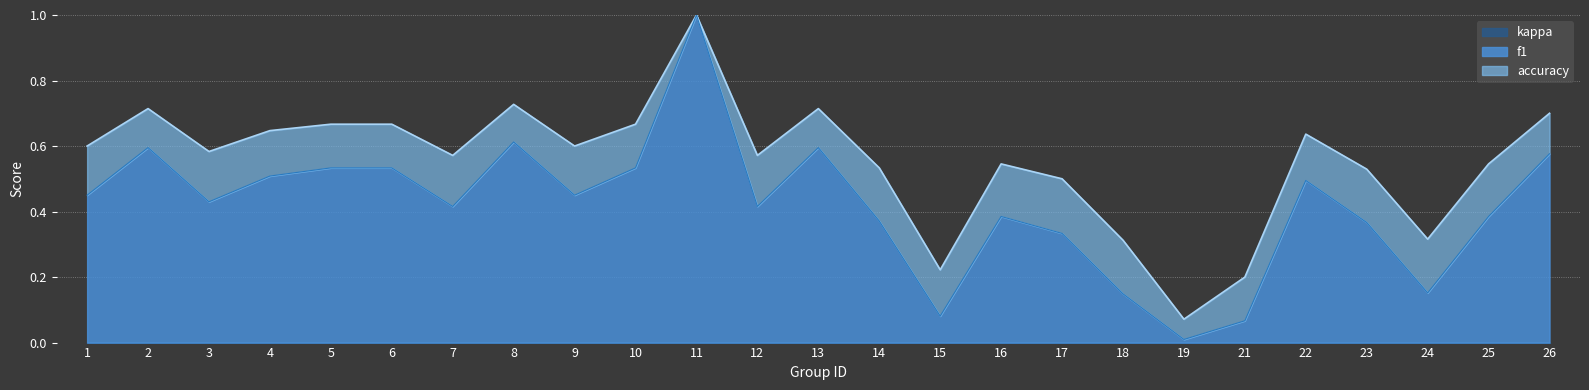

Reading left to right, list all the values displayed in this chart.

f1: 0.5	0.6	0.4	0.5	0.5	0.5	0.4	0.6	0.5	0.5	1.0	0.4	0.6	0.4	0.1	0.4	0.3	0.1	0.0	0.1	0.5	0.4	0.2	0.4	0.6
accuracy: 0.6	0.7	0.6	0.6	0.7	0.7	0.6	0.7	0.6	0.7	1.0	0.6	0.7	0.5	0.2	0.5	0.5	0.3	0.1	0.2	0.6	0.5	0.3	0.5	0.7